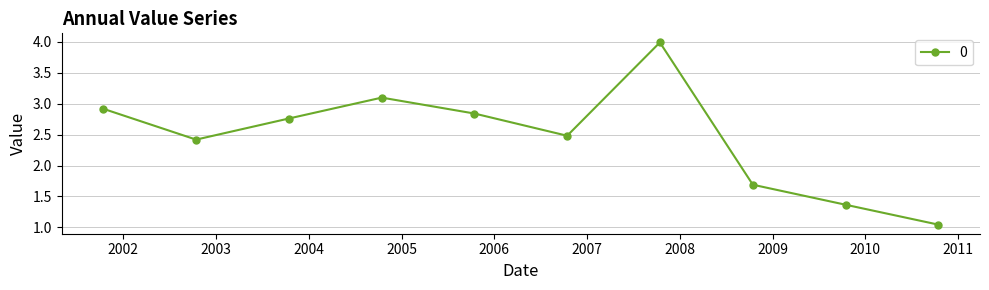

What is the sum of all values?

24.6